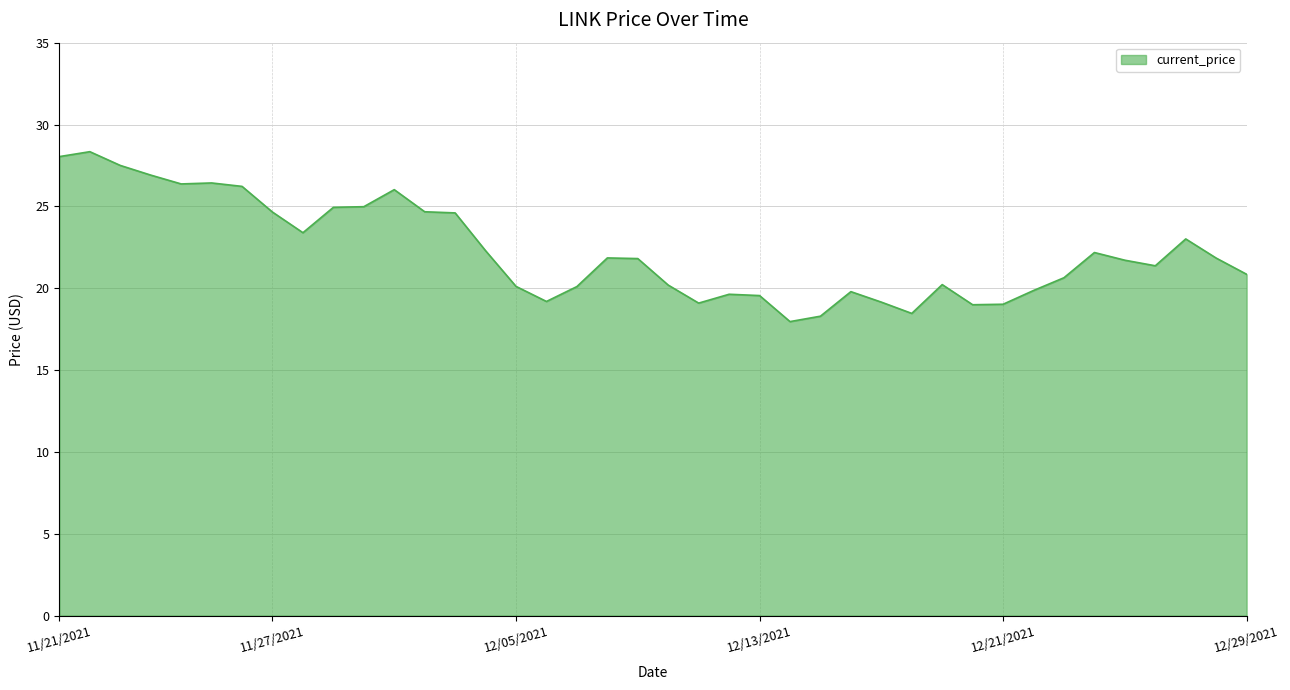

What is the minimum value shown in the chart?

18.0